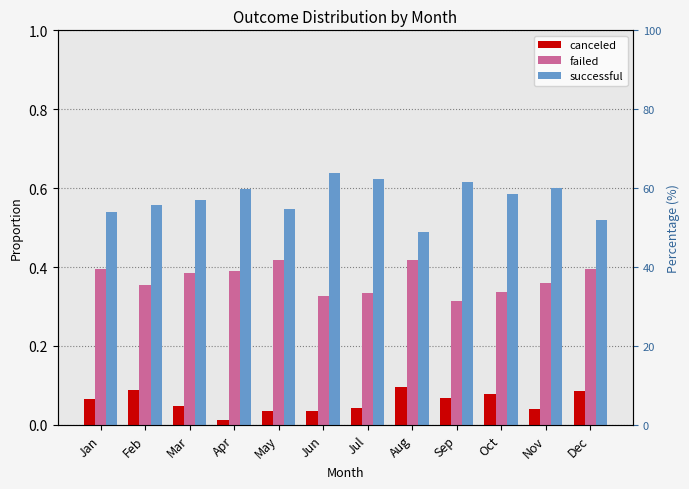

What is the difference between the highest and lowest values at May?

0.5